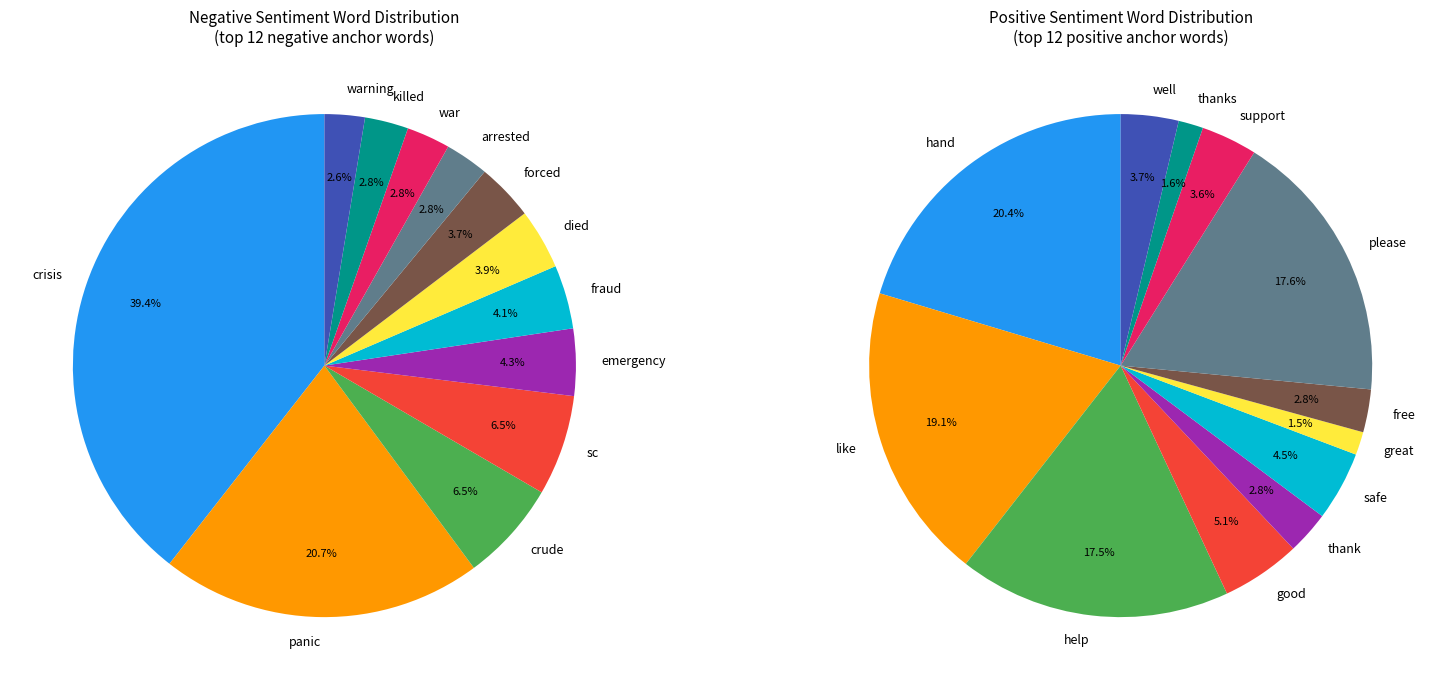

How many segments does this pie chart have?

12